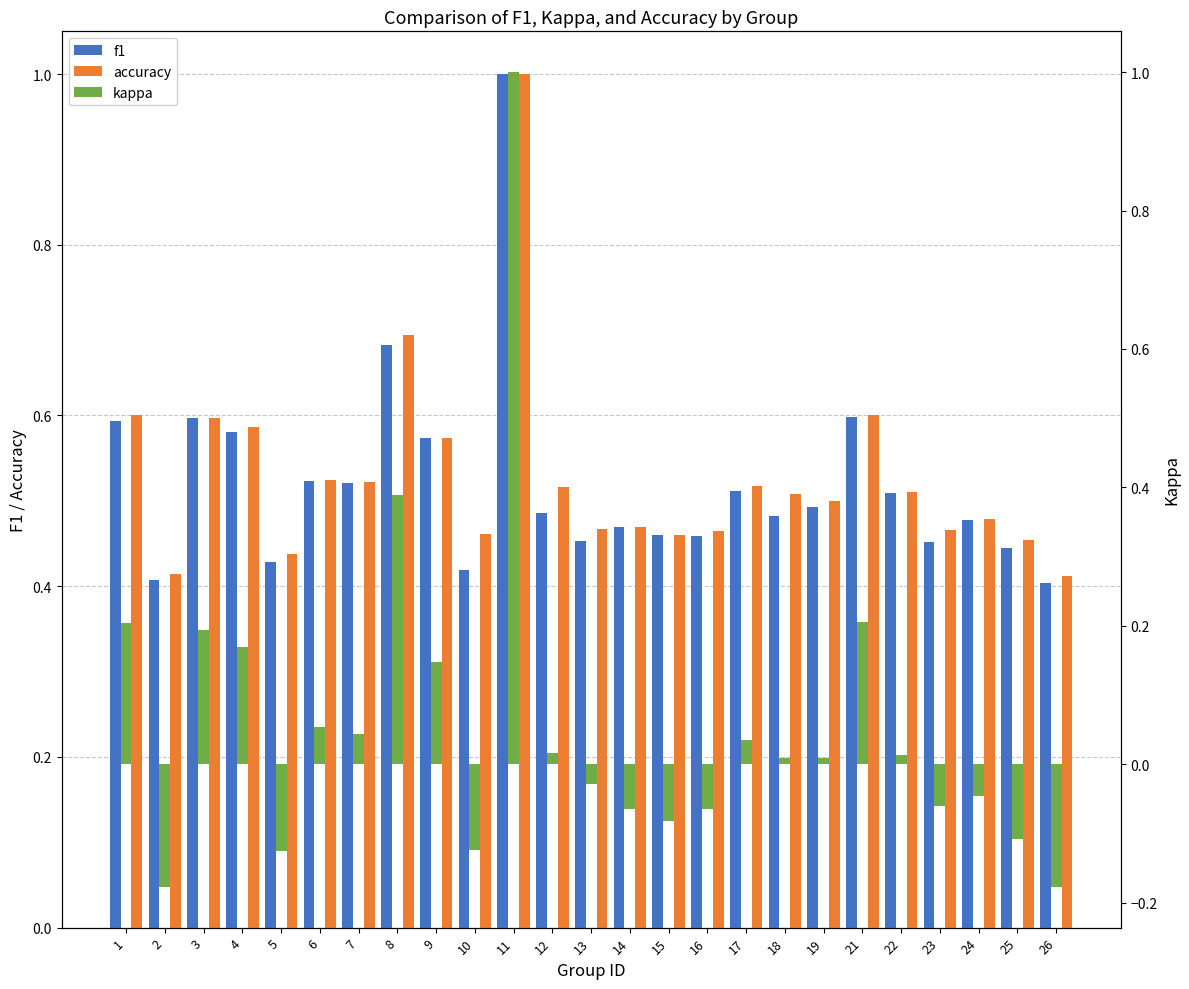

Reading left to right, extract all data points from this chart.

f1: 0.6	0.4	0.6	0.6	0.4	0.5	0.5	0.7	0.6	0.4	1.0	0.5	0.5	0.5	0.5	0.5	0.5	0.5	0.5	0.6	0.5	0.5	0.5	0.4	0.4
accuracy: 0.6	0.4	0.6	0.6	0.4	0.5	0.5	0.7	0.6	0.5	1.0	0.5	0.5	0.5	0.5	0.5	0.5	0.5	0.5	0.6	0.5	0.5	0.5	0.5	0.4
kappa: 0.2	-0.2	0.2	0.2	-0.1	0.1	0.0	0.4	0.1	-0.1	1.0	0.0	-0.0	-0.1	-0.1	-0.1	0.0	0.0	0.0	0.2	0.0	-0.1	-0.0	-0.1	-0.2